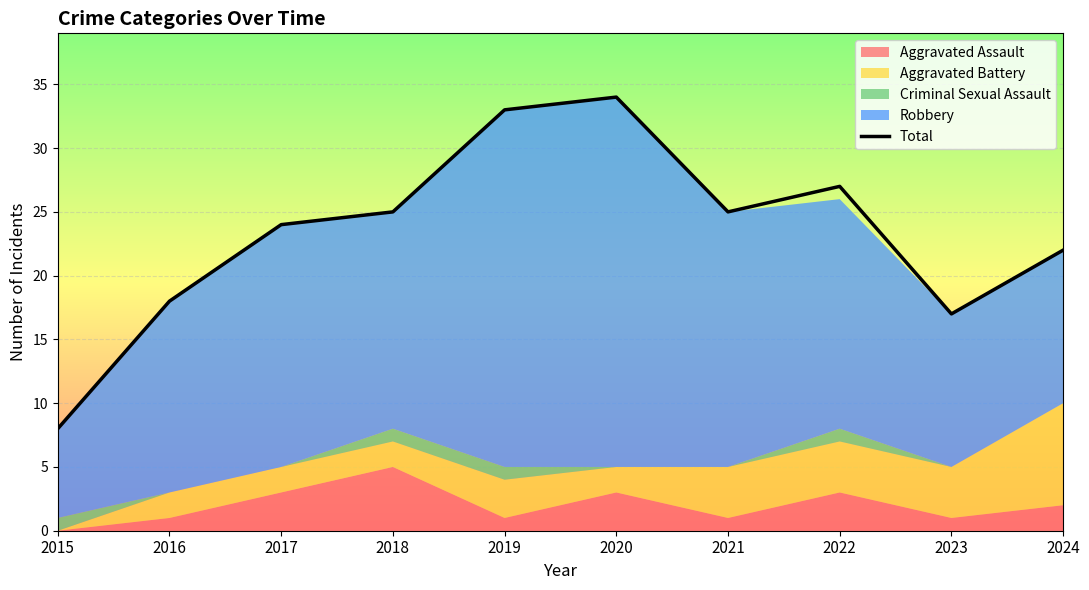

True or false: there are more than 1 points higher than both neighbors.

True